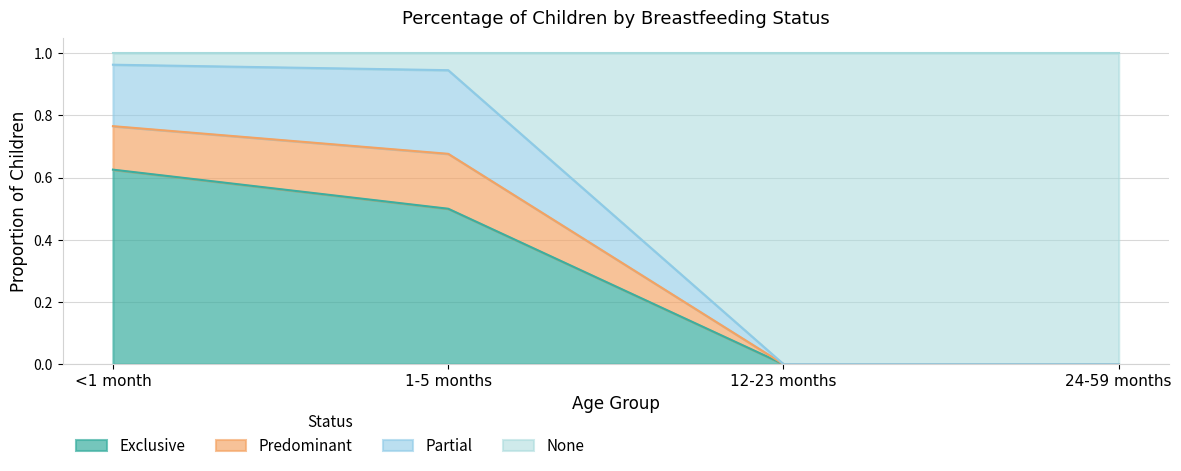

True or false: Exclusive has a value of 0.8 at 1-5 months.

False